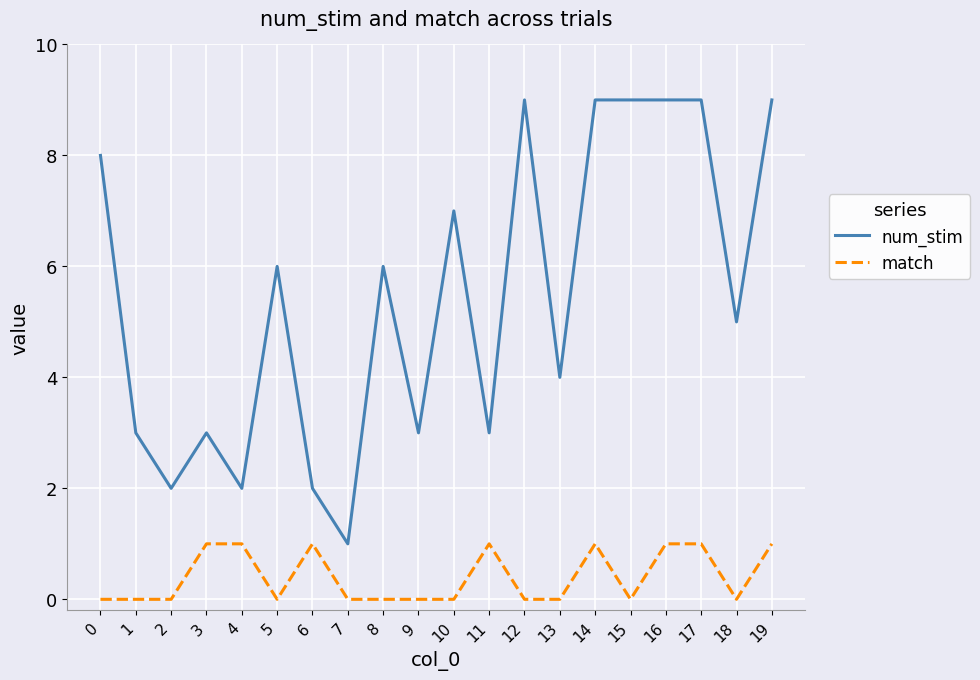

Where is the first local minimum for num_stim?

2